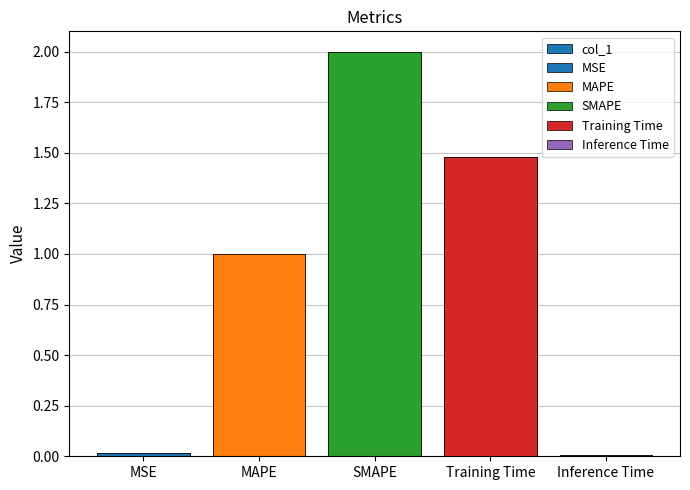

How many bars are there in total?

5